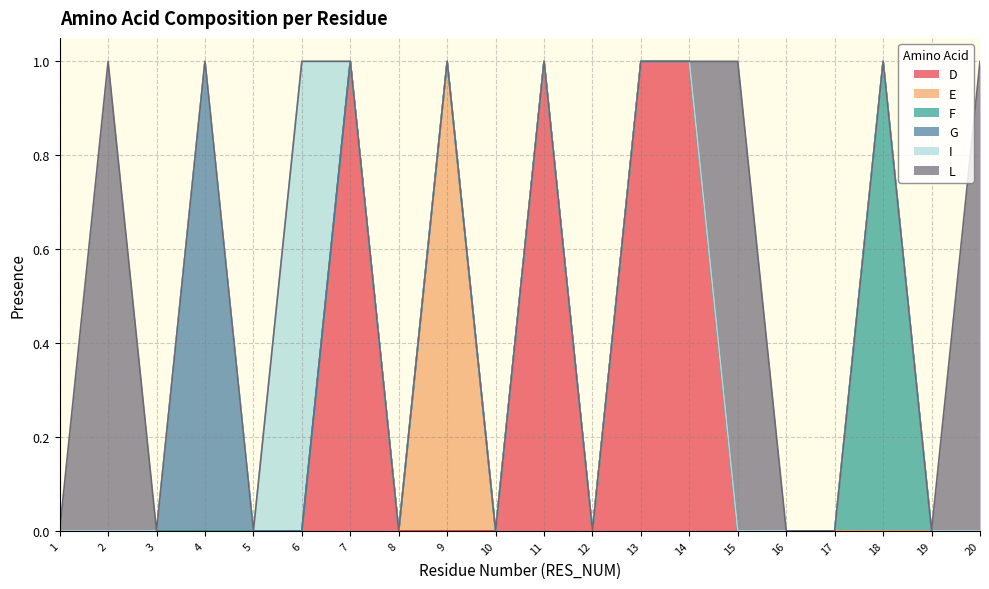

The value of L at 5 is 0. True or false?

True